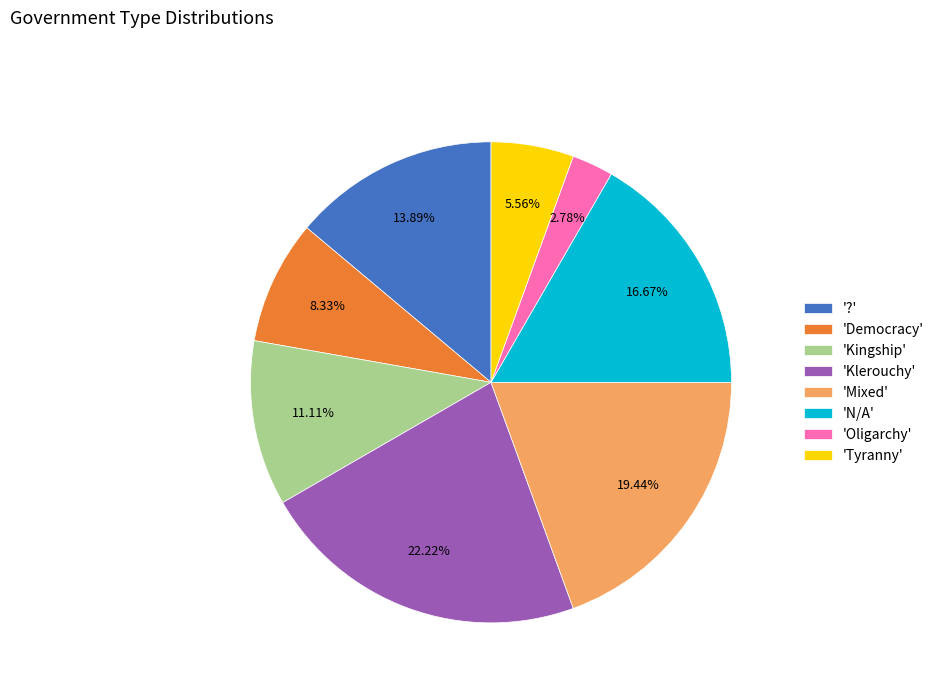

What is the ratio of the value at 'Klerouchy' to the value at 'Tyranny'?

4.0